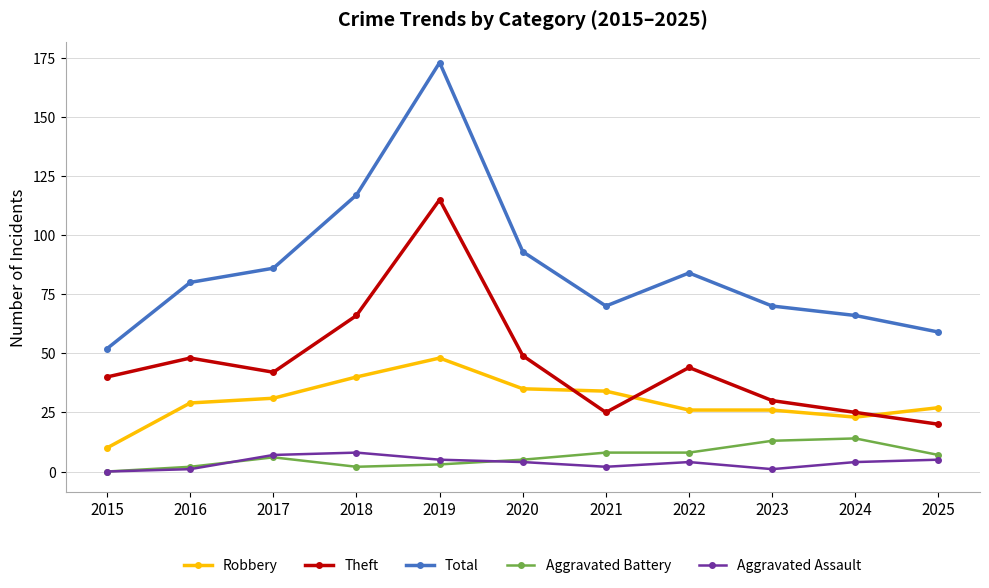

What is the difference between the maximum and minimum values in the Robbery series?

38